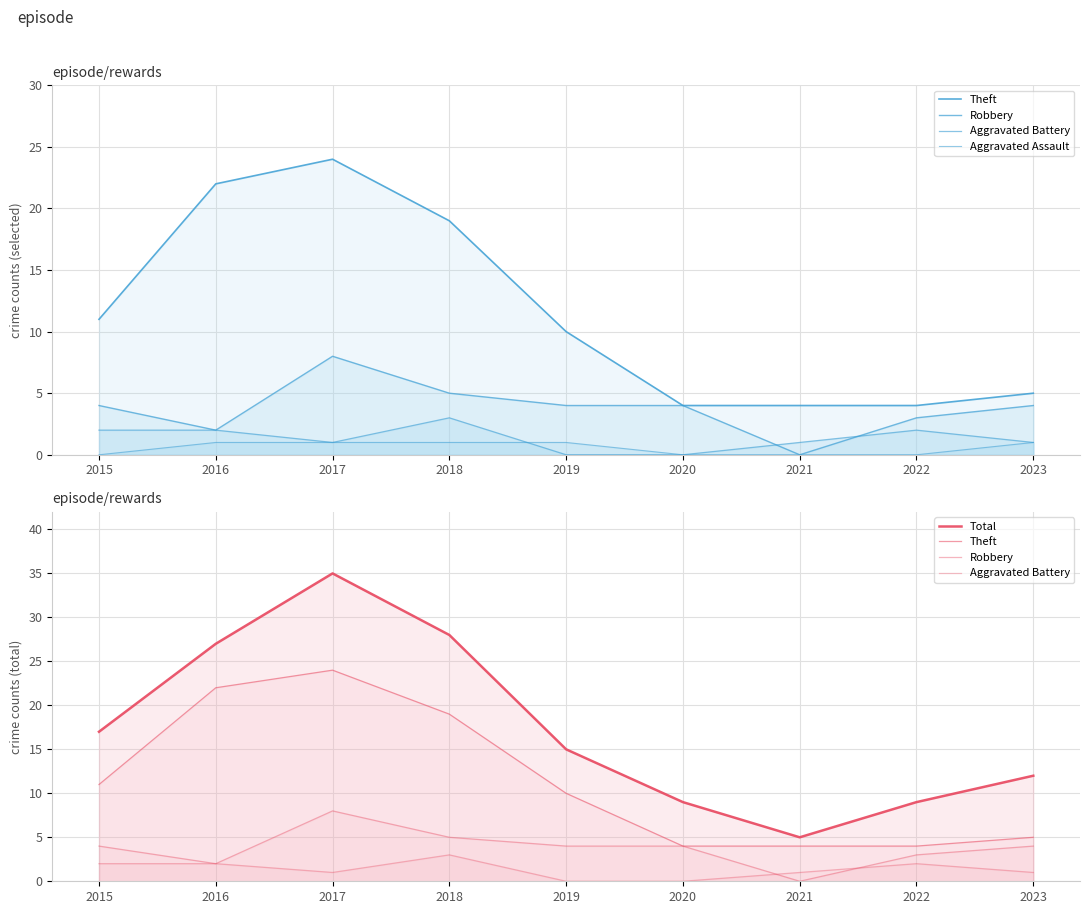

What is the maximum value shown in the chart?

35